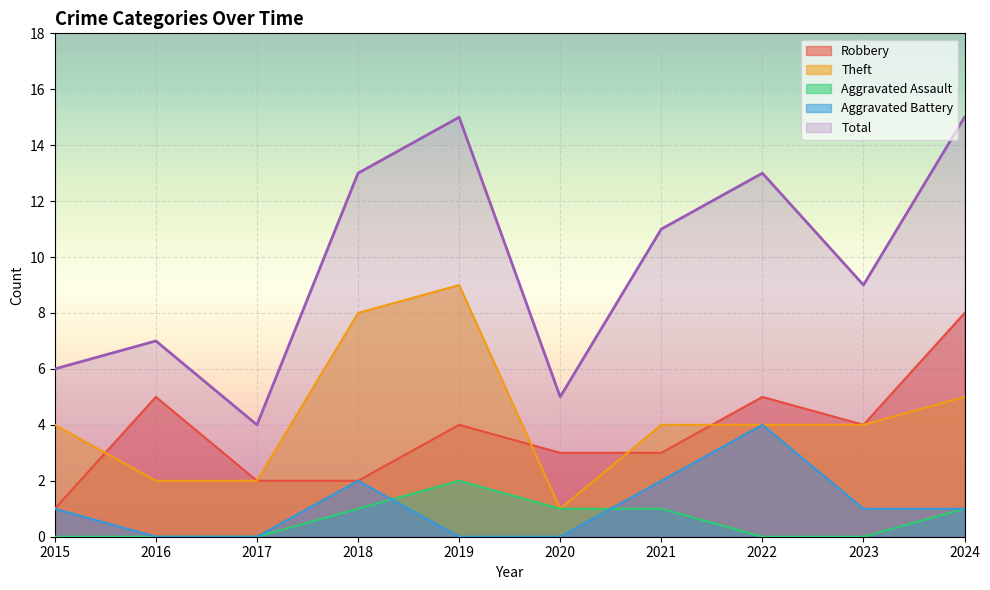

True or false: Aggravated Assault and Total intersect in this chart.

False